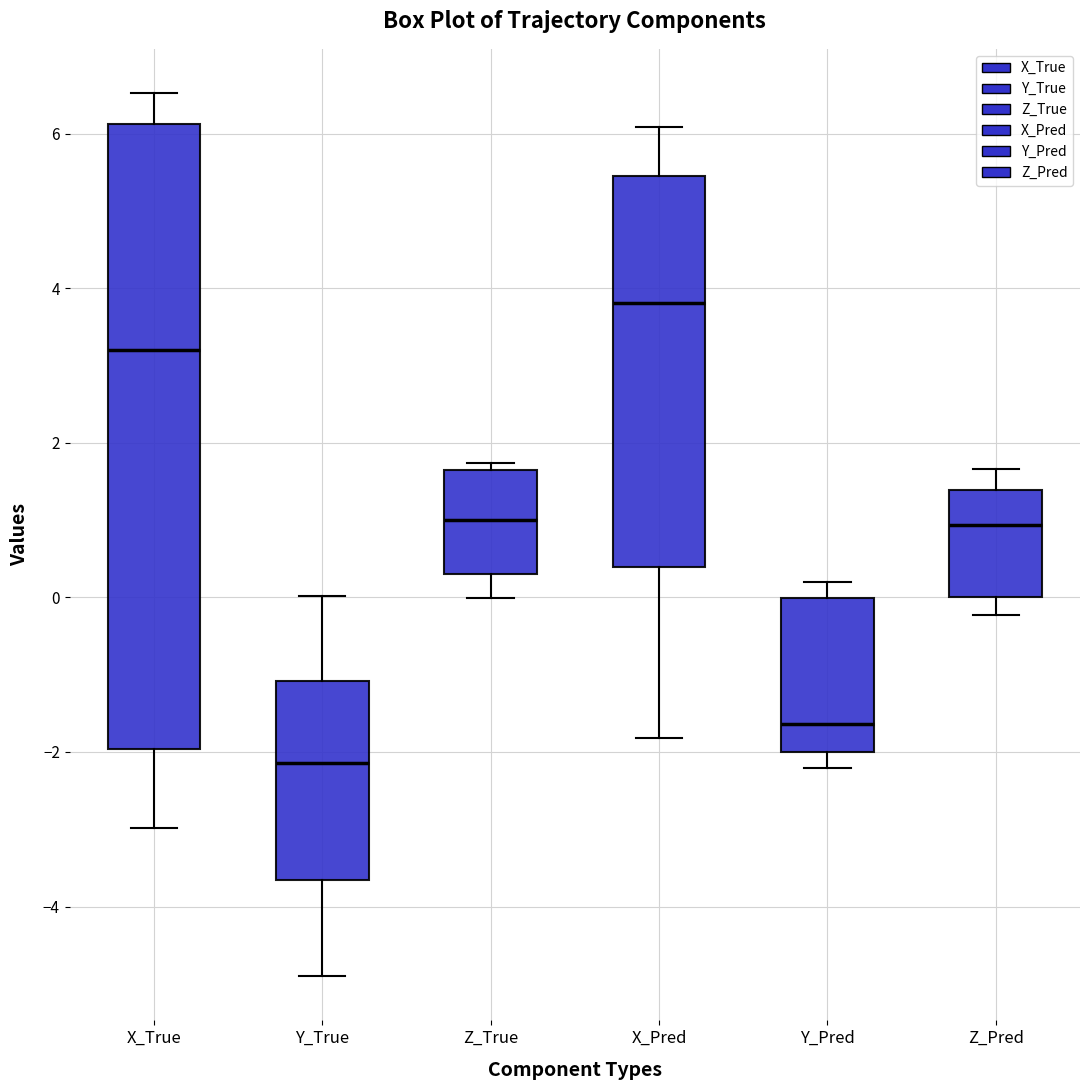

Which box's median line is the lowest?

Y_True